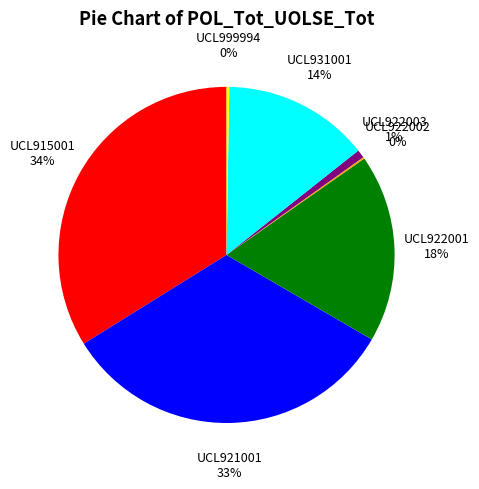

To the nearest percent, what is the difference between the largest and smallest slice percentages?

34%